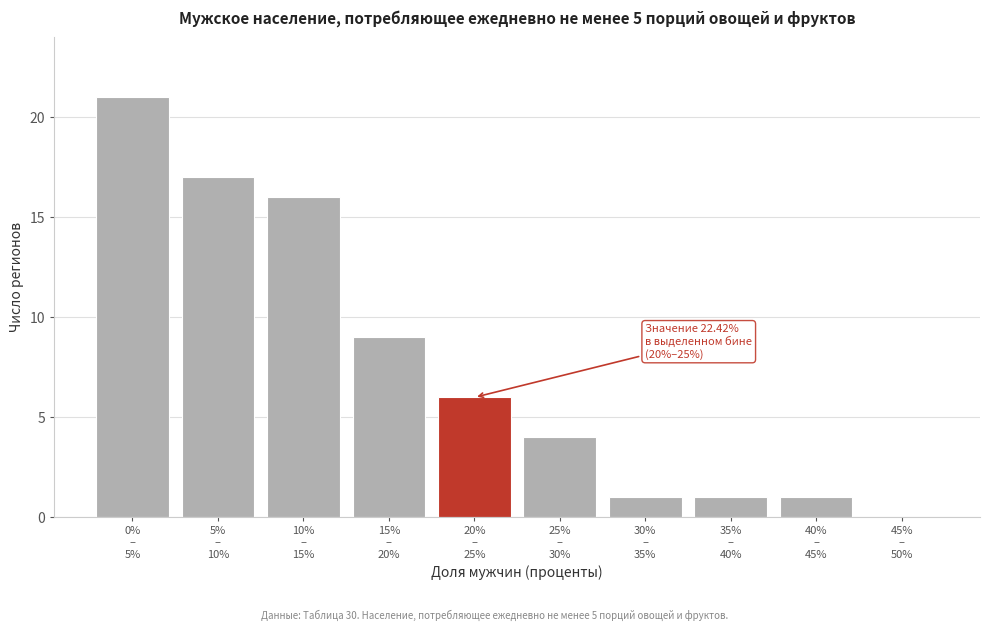

What is the sum of all values?

76